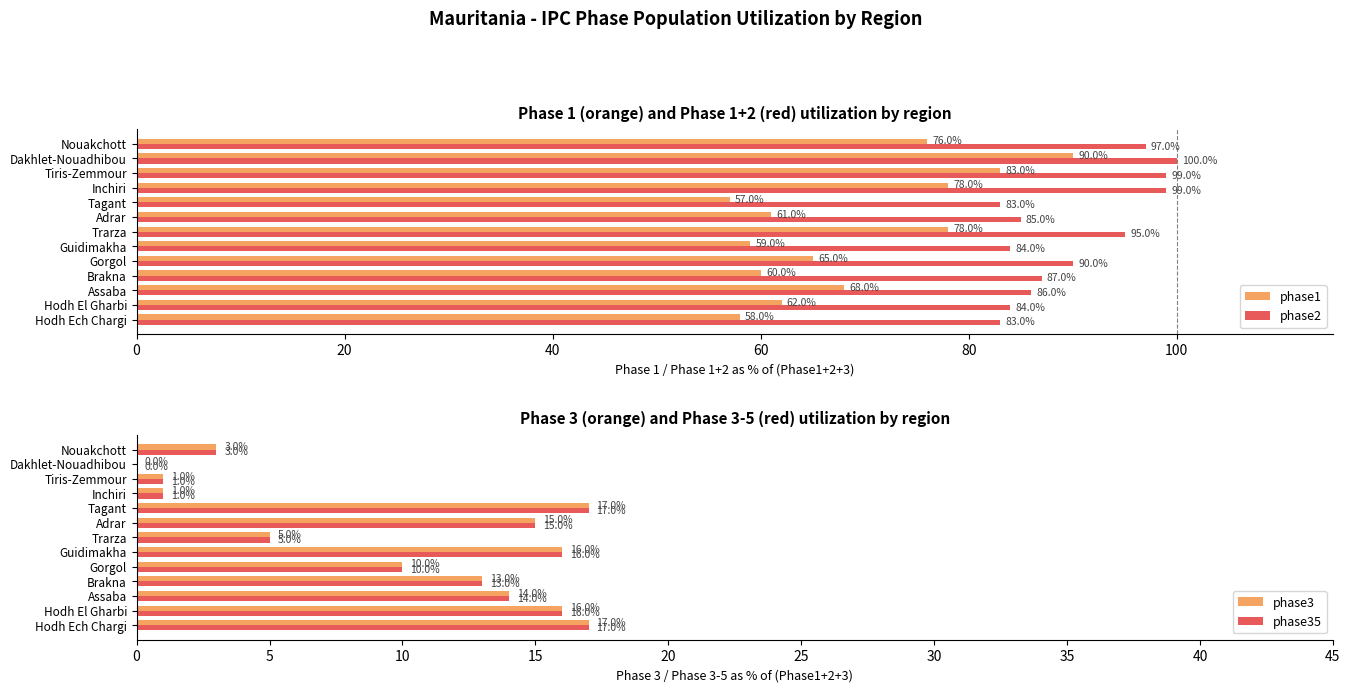

Which series has the largest range (max minus min)?

phase1